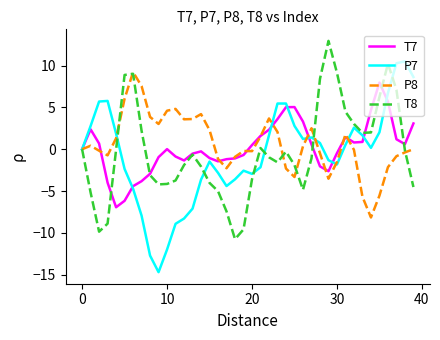

What is the maximum value shown in the chart?

13.0